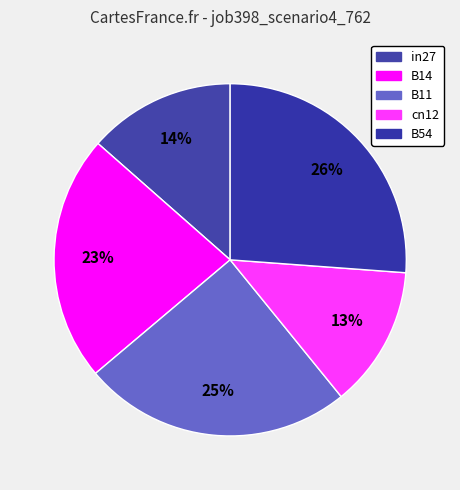

How many segments does this pie chart have?

5